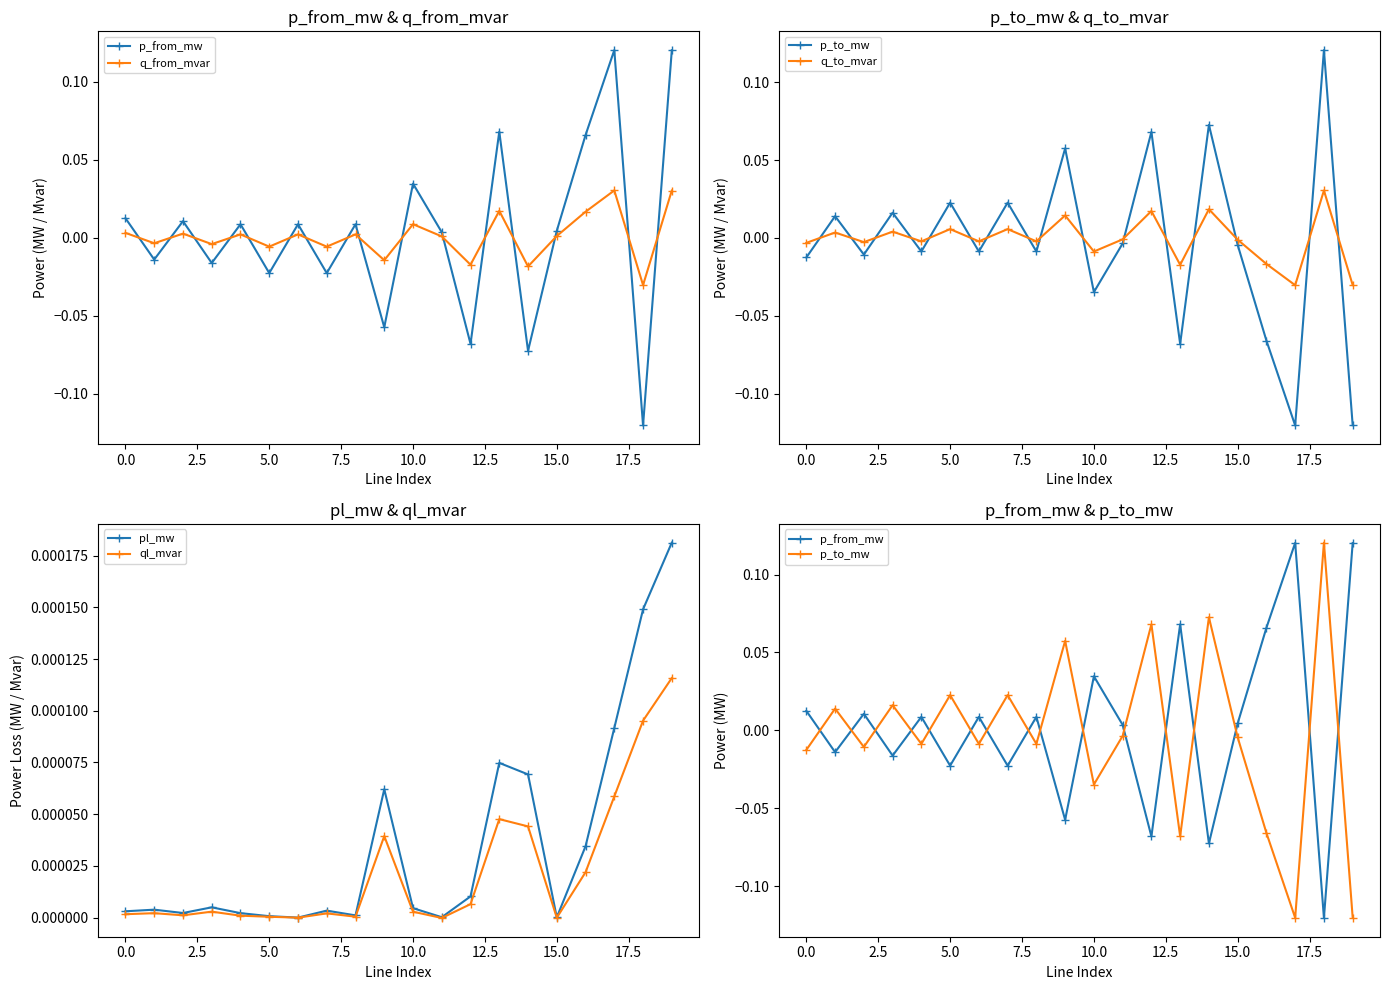

Which series has the largest total across all categories?

p_from_mw